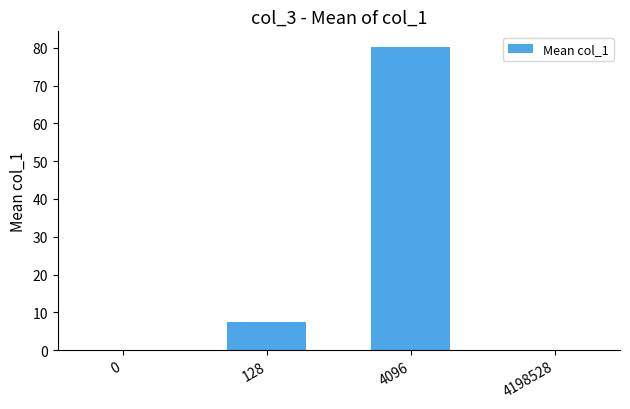

What is the change in value from 128 to 4198528?

-7.6